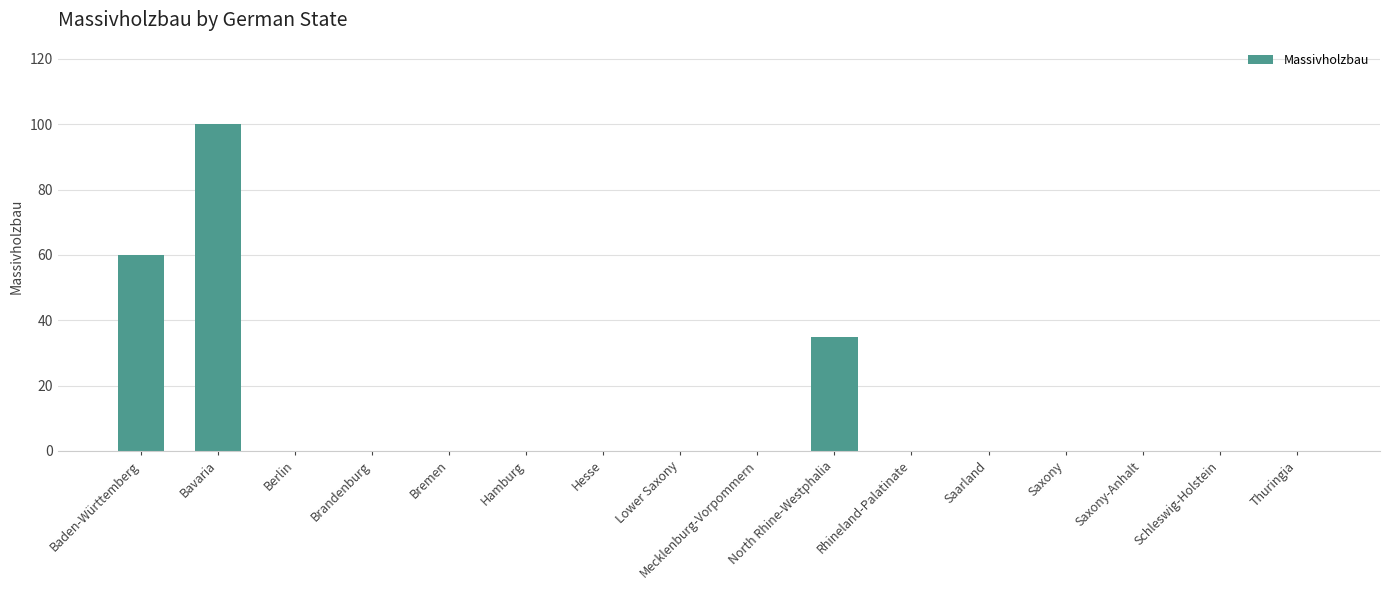

What is the greatest value displayed?

100